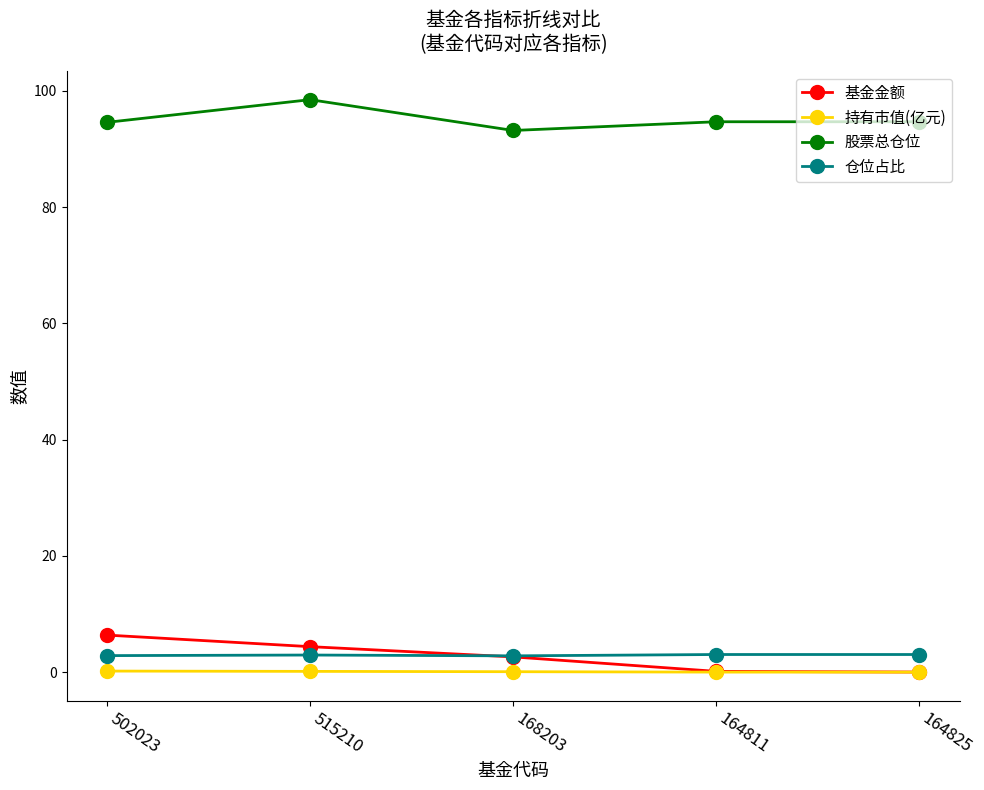

Is the value of 股票总仓位 at 164825 greater than the value of 基金金额 at 515210?

Yes